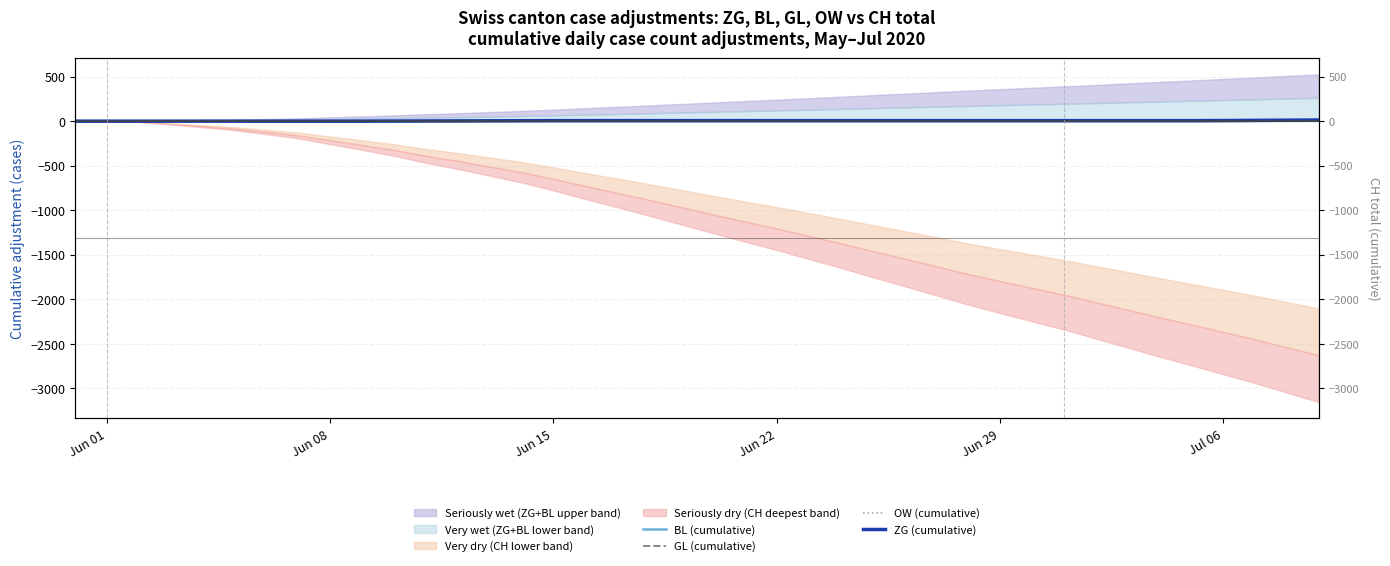

True or false: GL (cumulative) has a value of 0 at Jun 08.

True